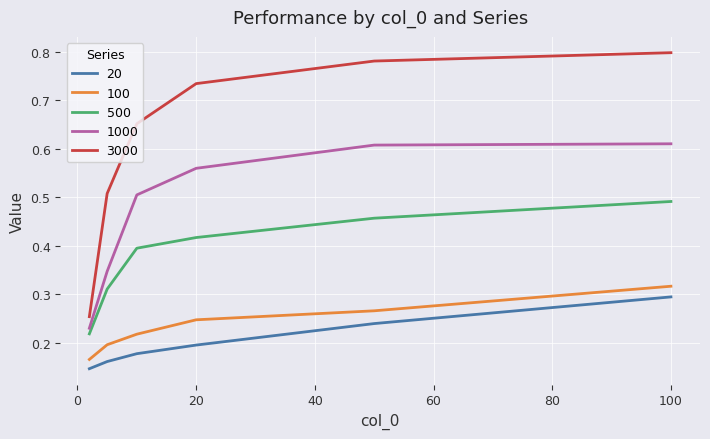

What are all the series names shown in the legend?

20, 100, 500, 1000, 3000